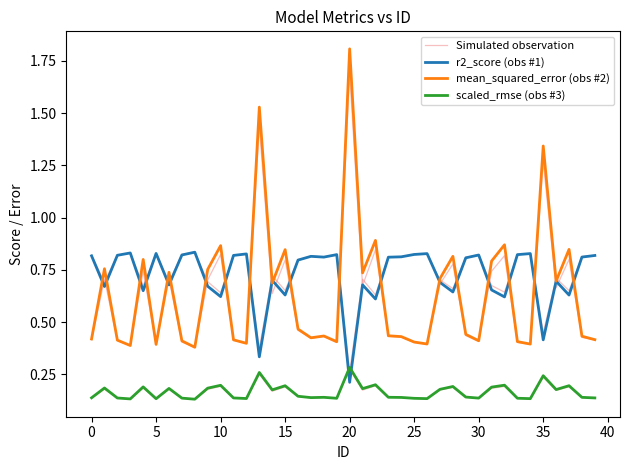

Read the mean_squared_error (obs #2) value at 20.

1.8